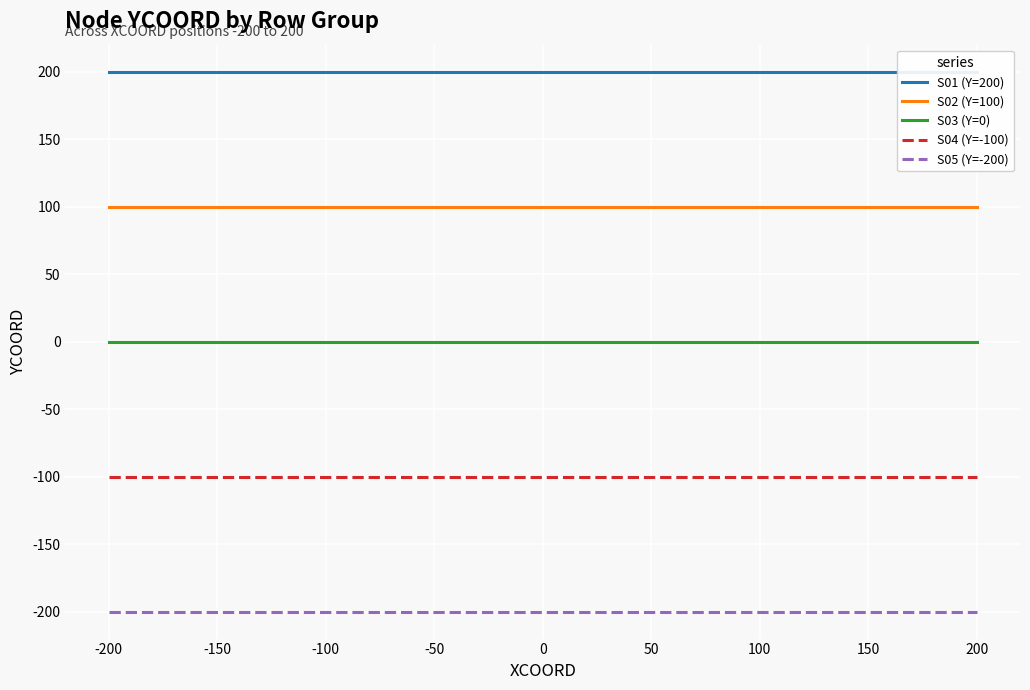

What is the sum of all S05 (Y=-200) values?

-1000